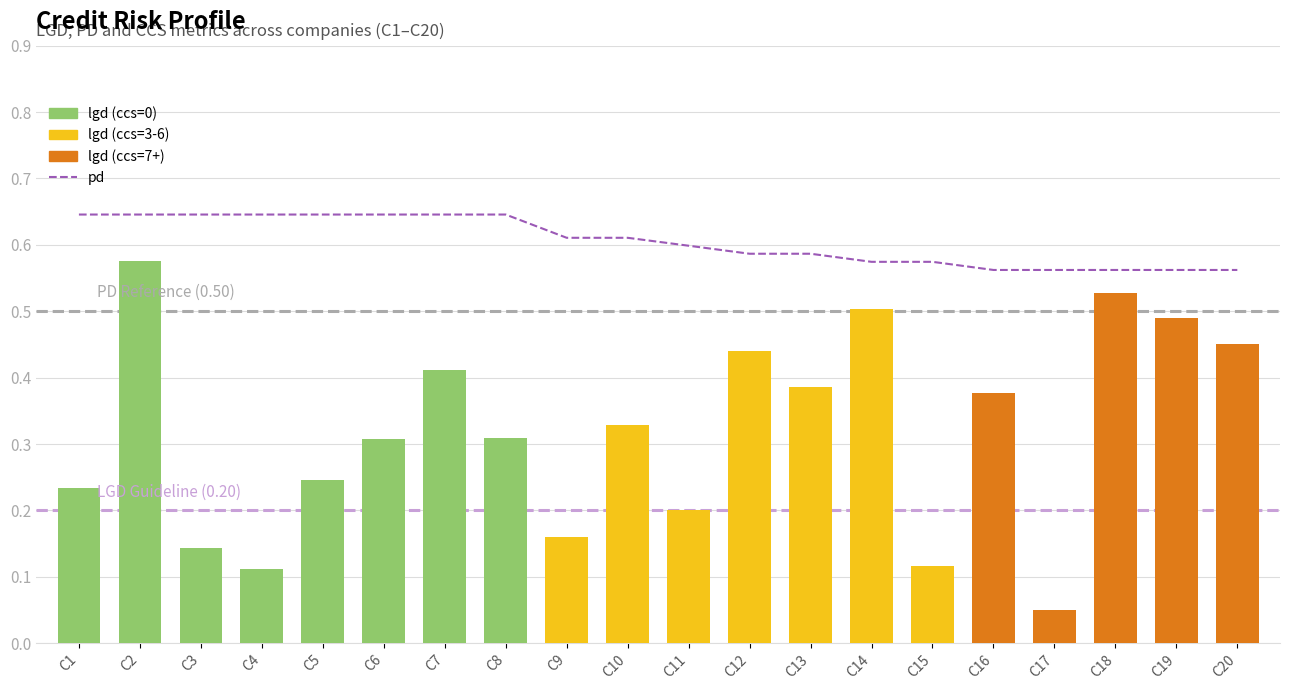

Read the pd value at C20.

0.6